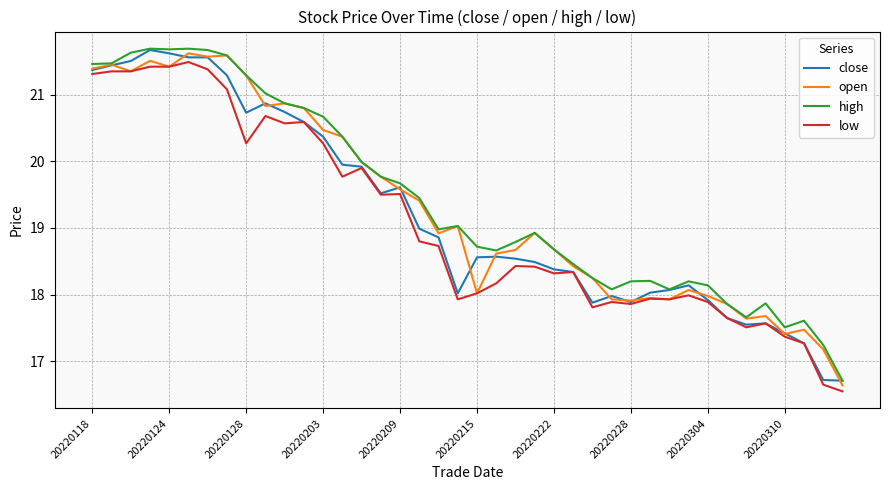

What is the minimum value shown in the chart?

16.5